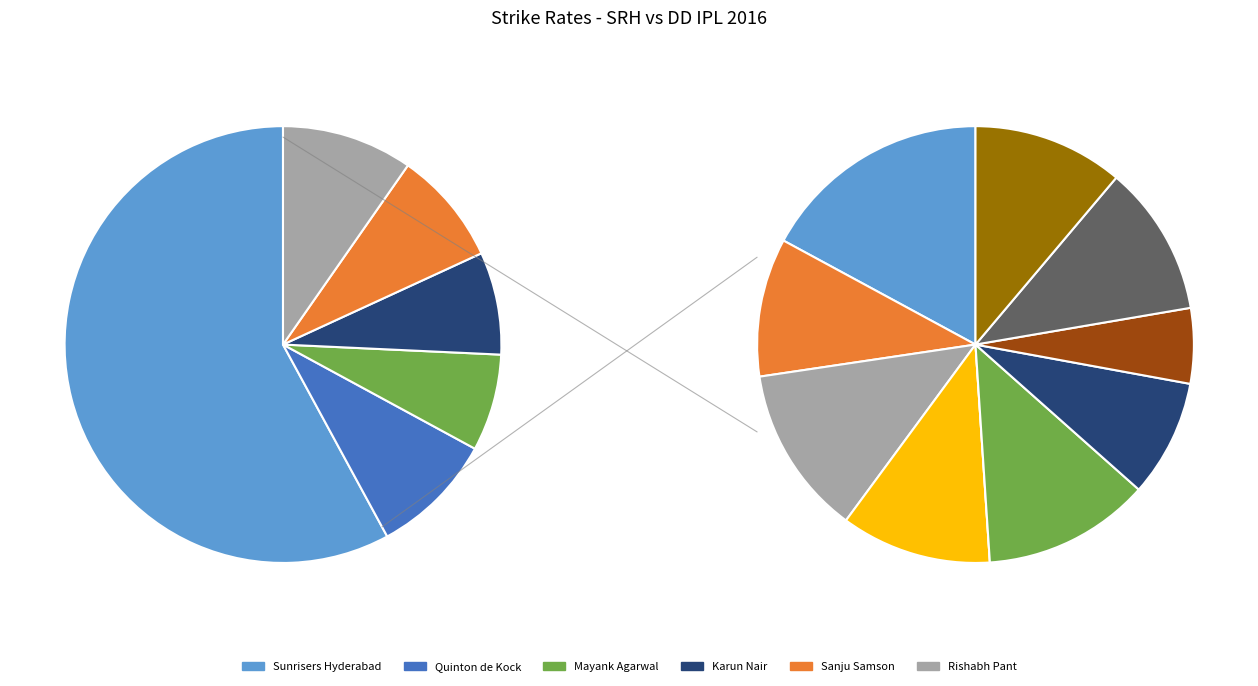

Does Kane Williamson represent more than half of the total?

No